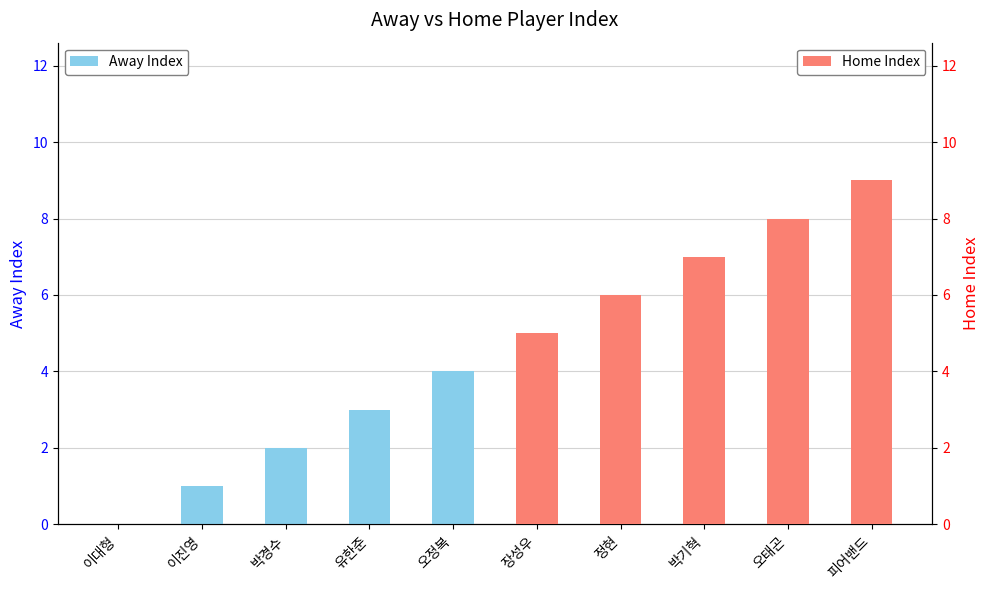

At which label does Away Index first exceed 2?

유한준